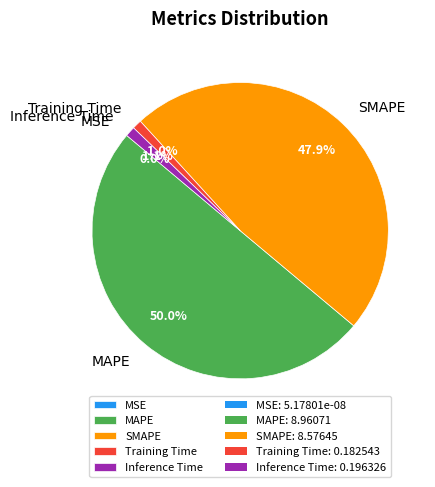

What is the change in value from MSE to MAPE?

+9.0